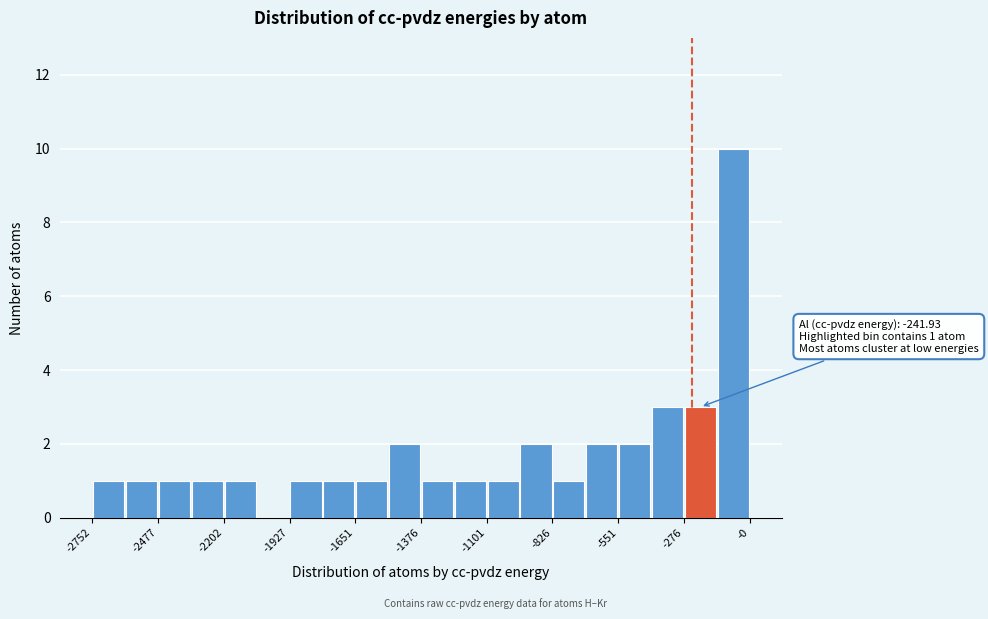

Around what value on the x-axis is the tallest bar? Give the approximate position of its centre, as read against the axis.

-50